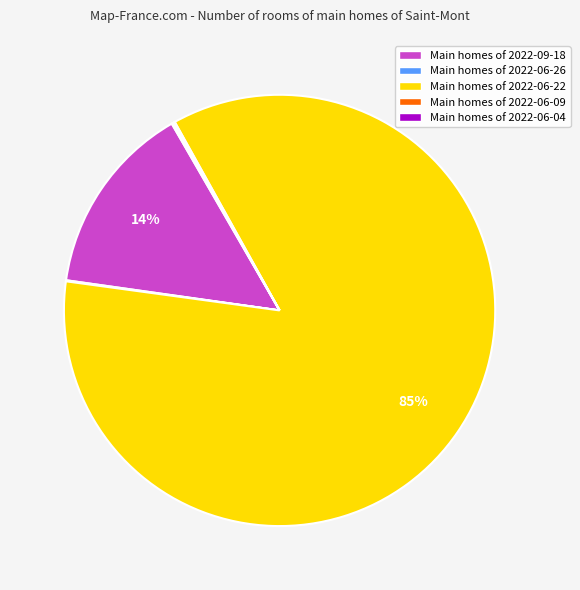

To the nearest percent, what portion does Main homes of 2022-09-18 represent?

14%